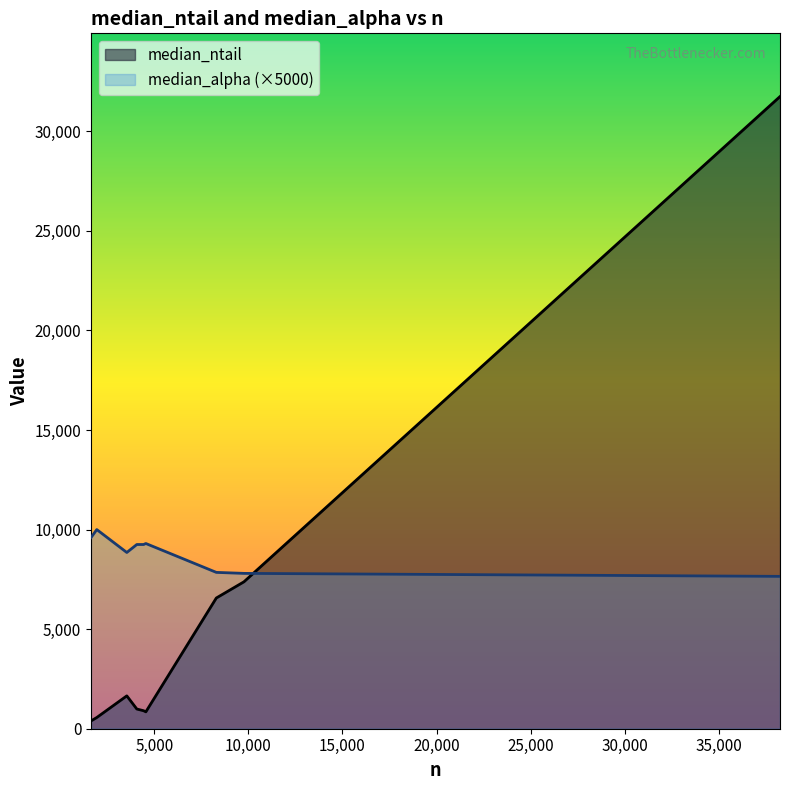

Rank the series by their maximum value, from lowest to highest.

median_alpha (×5000), median_ntail